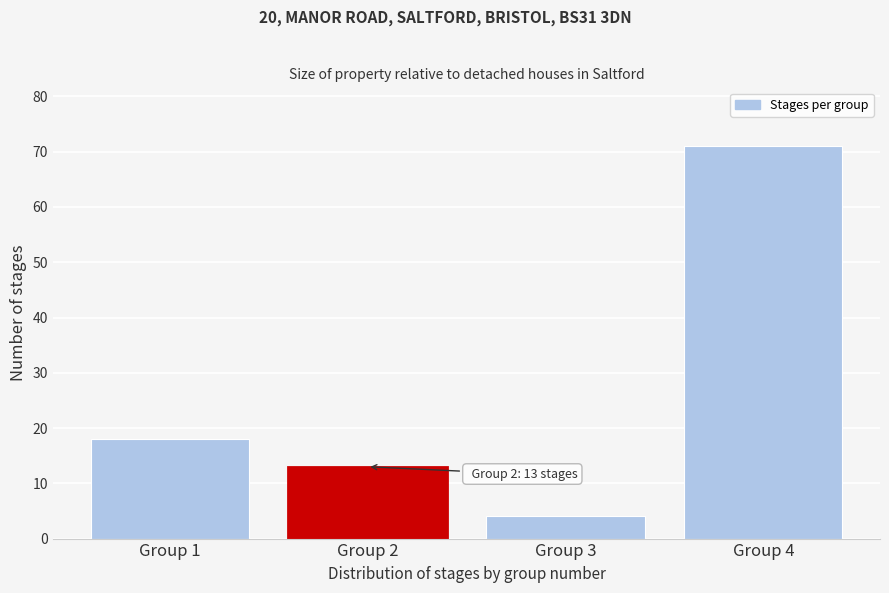

Reading left to right, what are all the values shown in this chart?

Group 1=18	Group 2=13	Group 3=4	Group 4=71